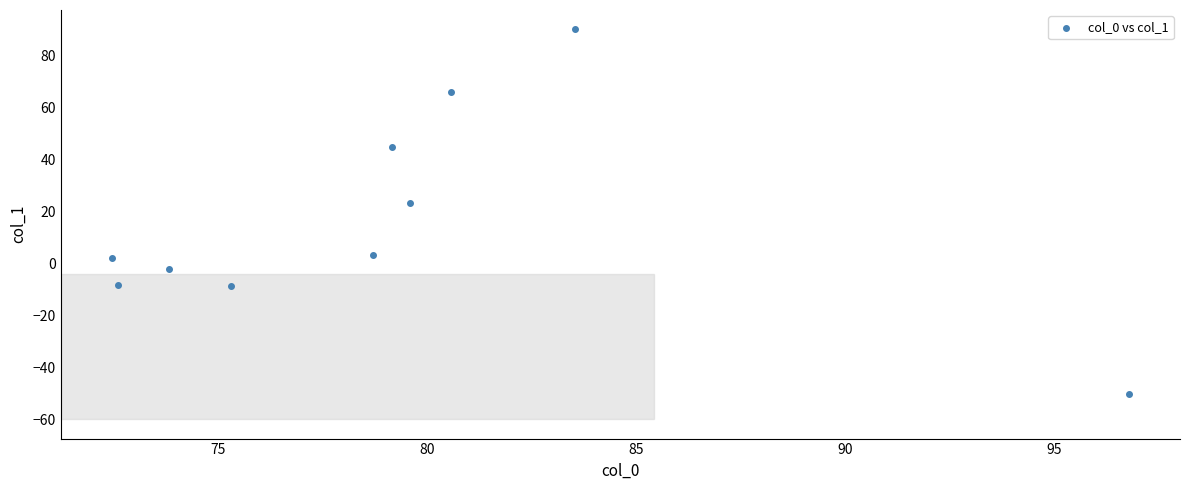

What is the average X value?

79.3